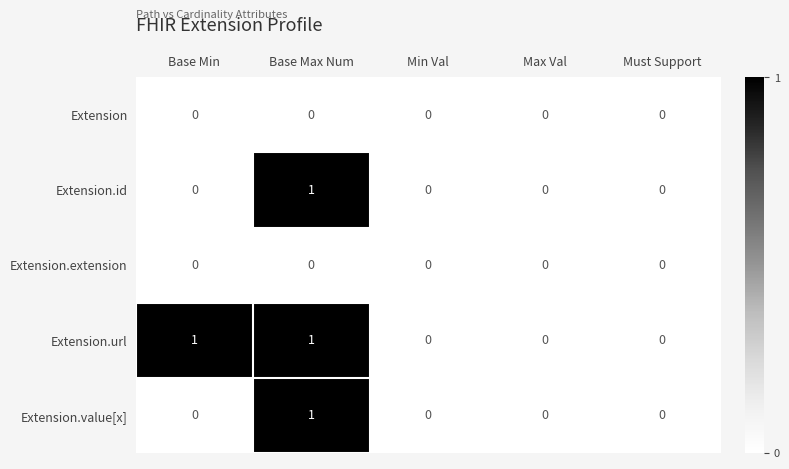

How many categories are shown in the chart?

5